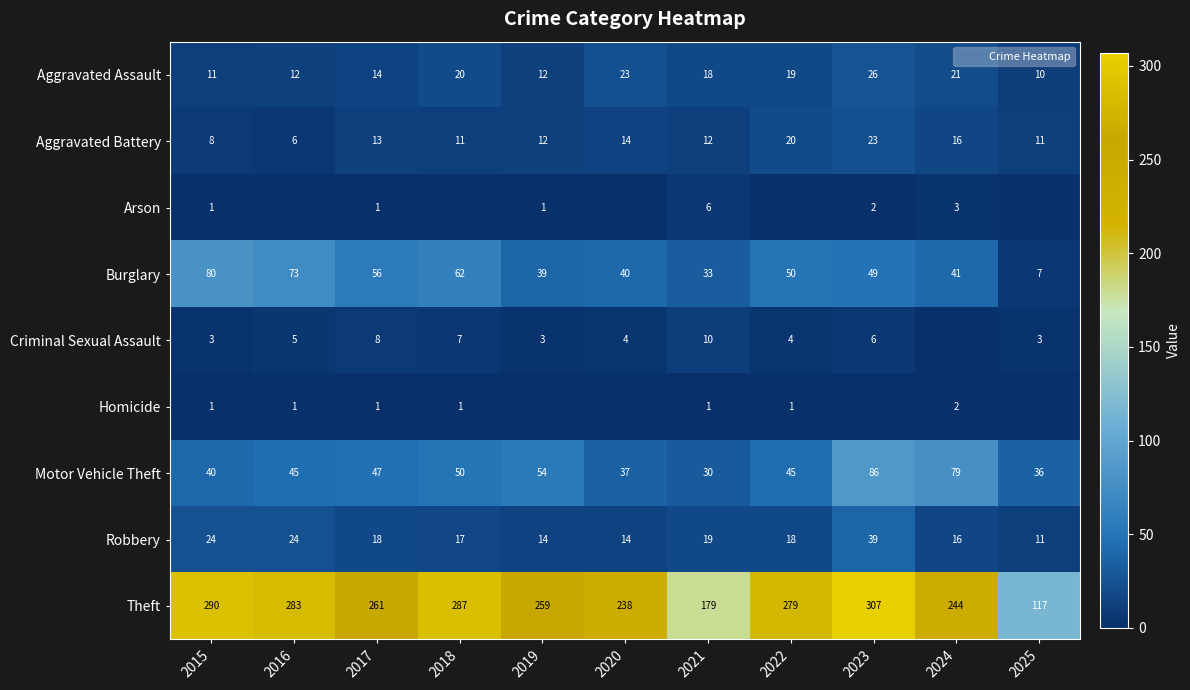

Where does the Theft series first go above 261?

2015